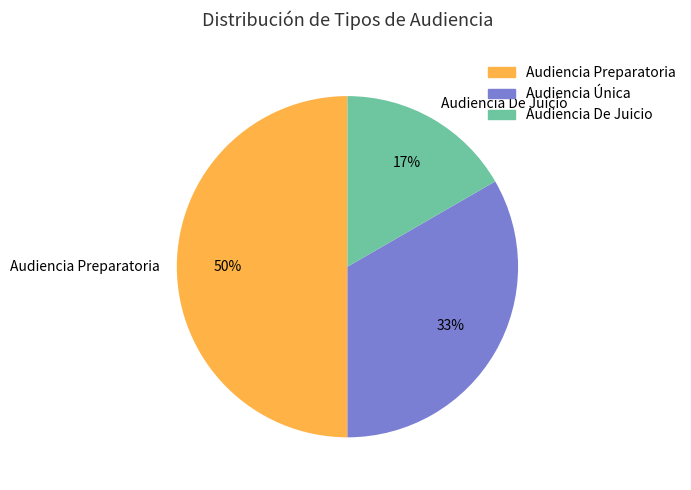

Rank the categories by value from highest to lowest.

Audiencia Preparatoria, Audiencia Única, Audiencia De Juicio